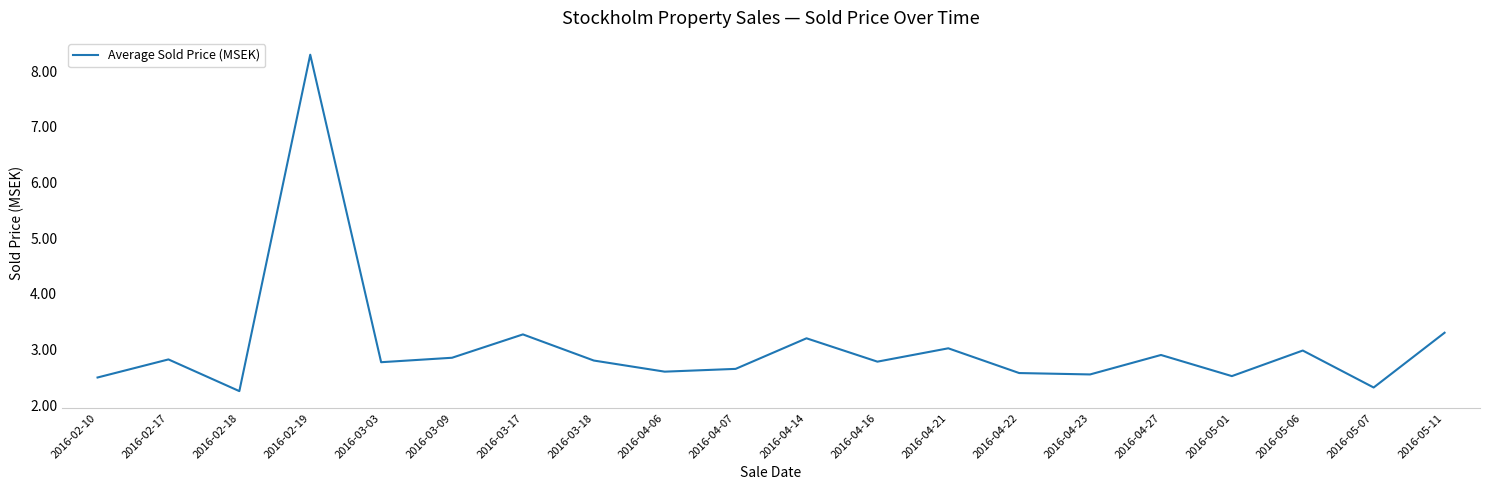

What position from the right is 2016-04-06?

12